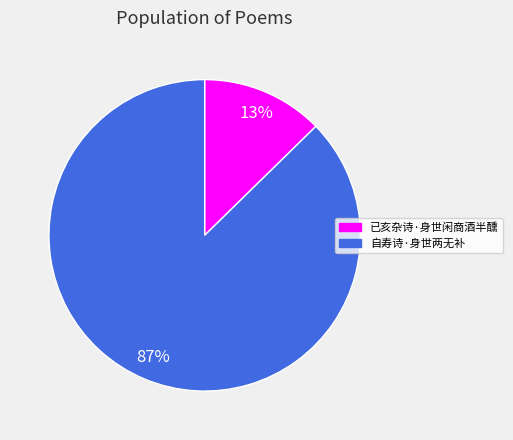

Is there a majority slice in this chart?

Yes